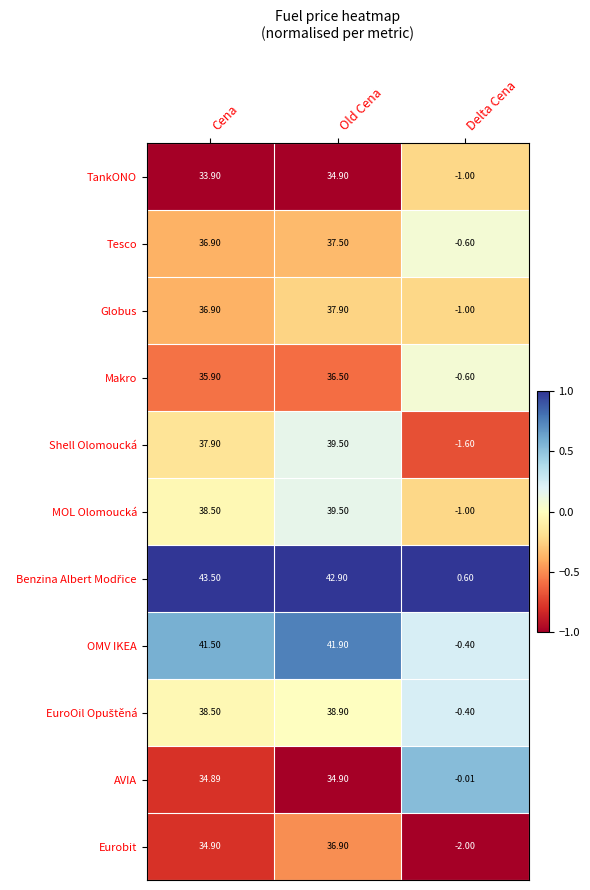

Where does the MOL Olomoucká series first go above 38?

Cena